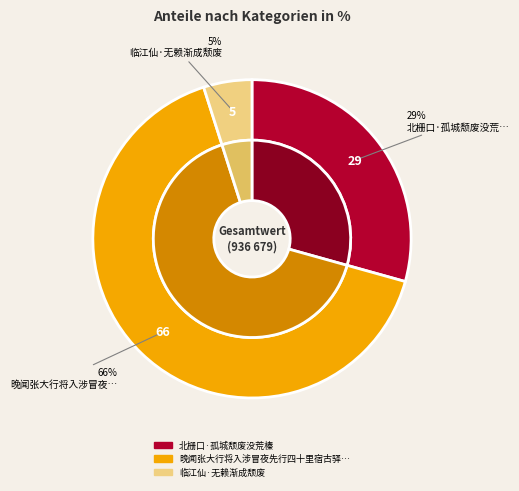

Is there any slice that represents more than half of the pie?

Yes